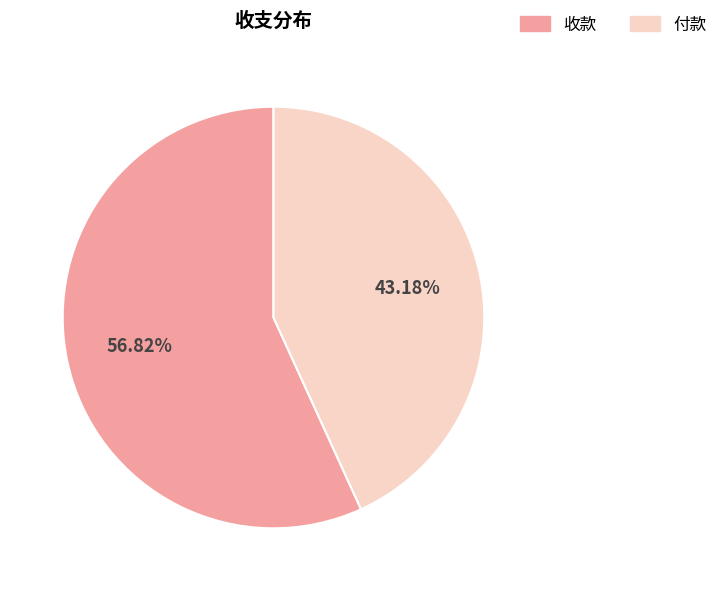

True or false: 付款 accounts for 57% of the total.

False